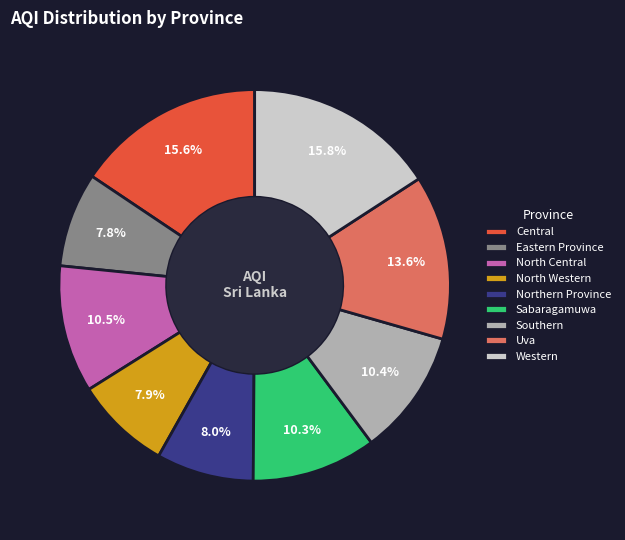

What portion of the pie excludes North Central?

89.5%